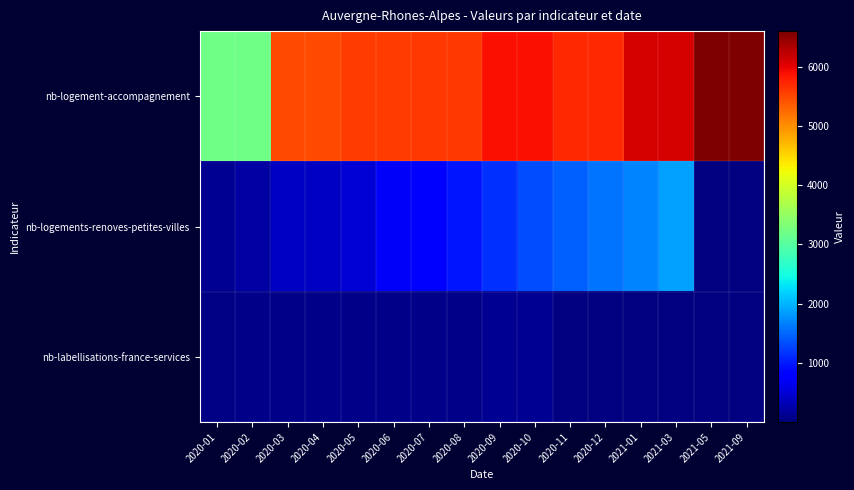

Reading left to right, list all the values displayed in this chart.

nb-logement-accompagnement: 2020-01=3198	2020-02=3198	2020-03=5488	2020-04=5488	2020-05=5595	2020-06=5595	2020-07=5617	2020-08=5617	2020-09=5885	2020-10=5885	2020-11=5711	2020-12=5711	2021-01=6087	2021-03=6087	2021-05=6601	2021-09=6601
nb-logements-renoves-petites-villes: 2020-01=129	2020-02=228	2020-03=405	2020-04=405	2020-05=514	2020-06=716	2020-07=851	2020-08=979	2020-09=1161	2020-10=1323	2020-11=1453	2020-12=1575	2021-01=1686	2021-03=1874	2021-05=0	2021-09=0
nb-labellisations-france-services: 2020-01=51	2020-02=66	2020-03=66	2020-04=66	2020-05=66	2020-06=66	2020-07=66	2020-08=66	2020-09=107	2020-10=107	2020-11=0	2020-12=0	2021-01=0	2021-03=0	2021-05=0	2021-09=0